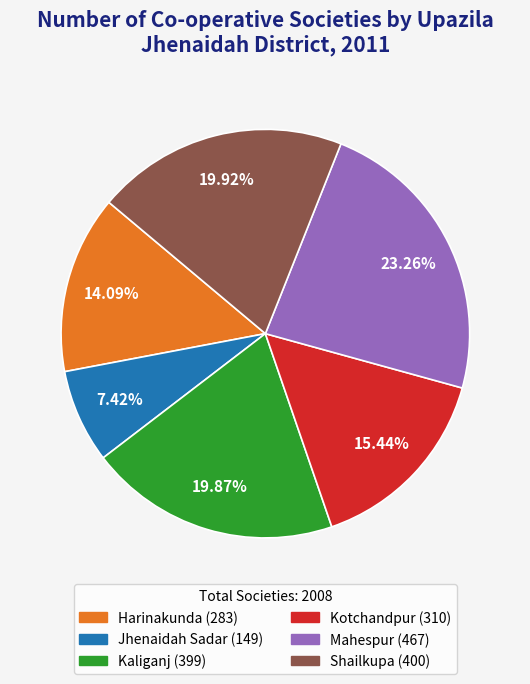

What is the total percentage of Mahespur and Jhenaidah Sadar?

30.7%